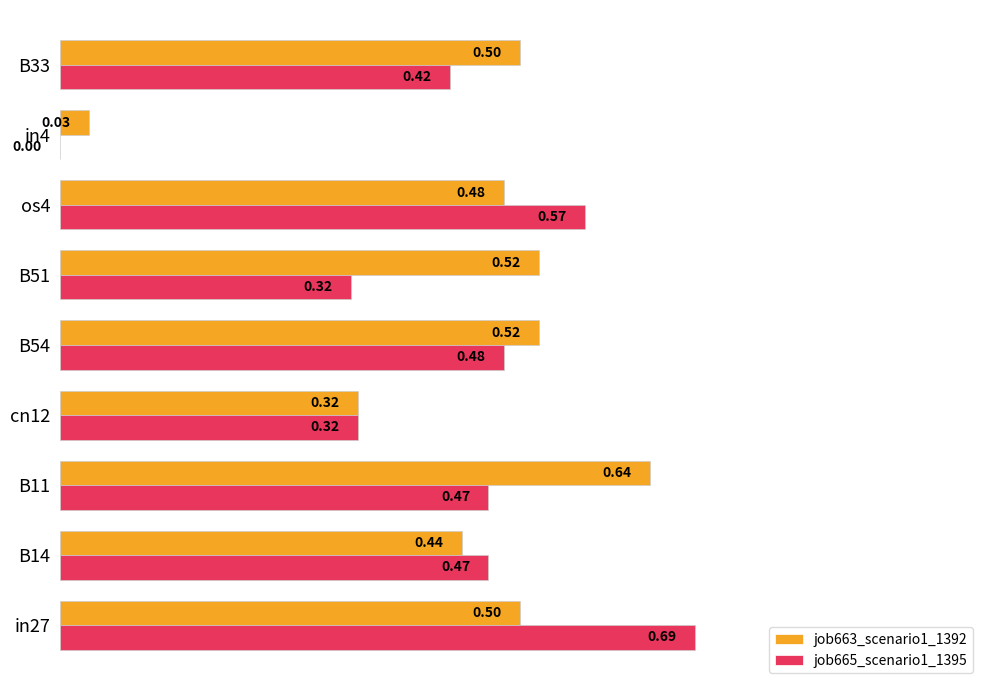

Between B11 and B33, which series saw the biggest shift?

job663_scenario1_1392